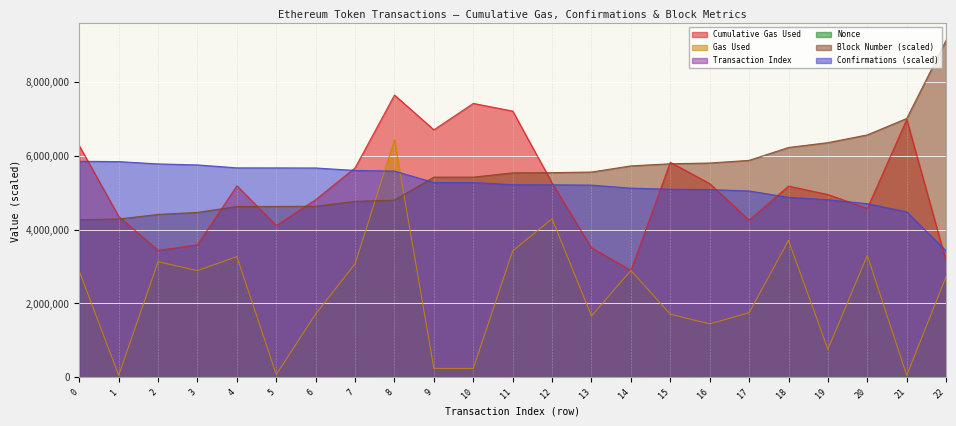

Read the blockNumber value at 16.

5084797.0